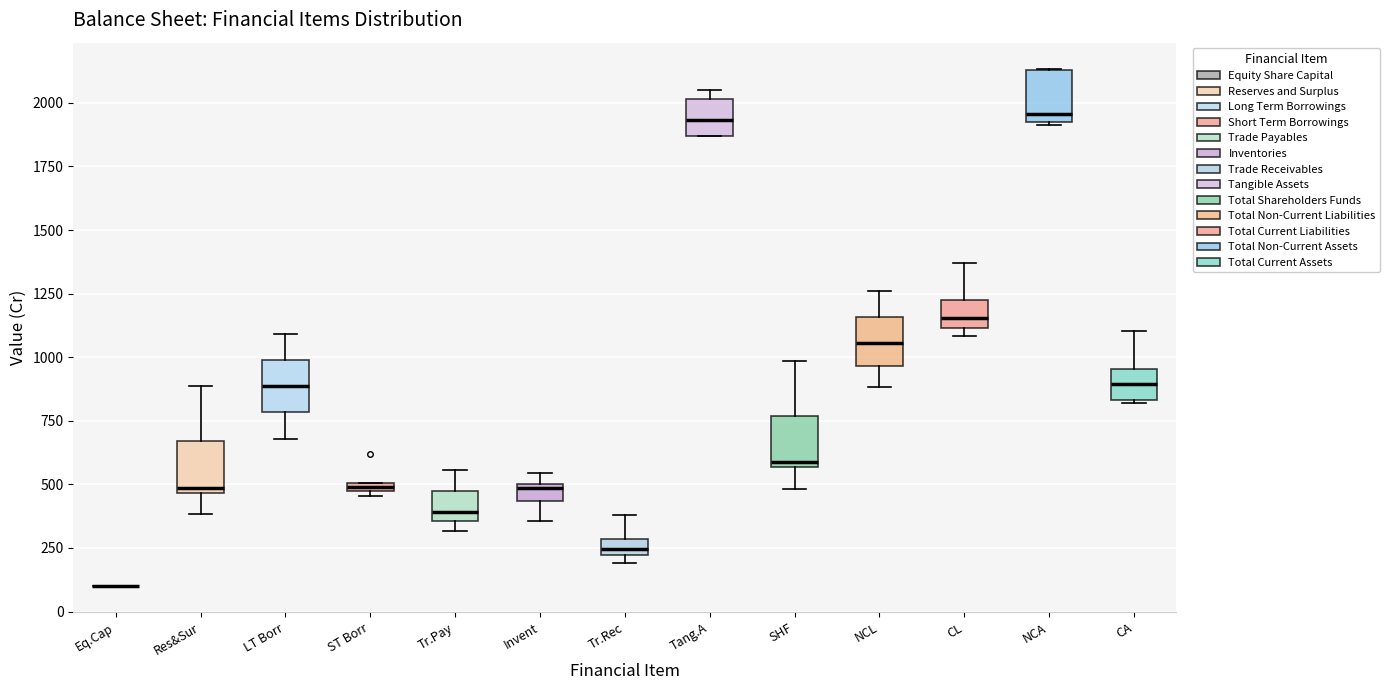

Where is the upper edge of the box for Tr.Pay on the y-axis? The values are not printed on the chart, so give them approximately, as read against the axis.

450